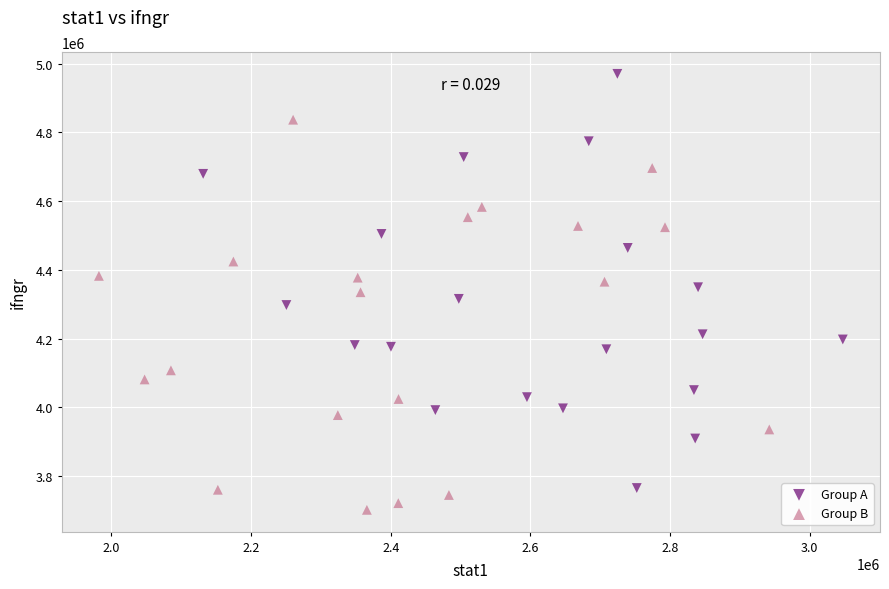

Which series contains the lowest Y value?

Group B